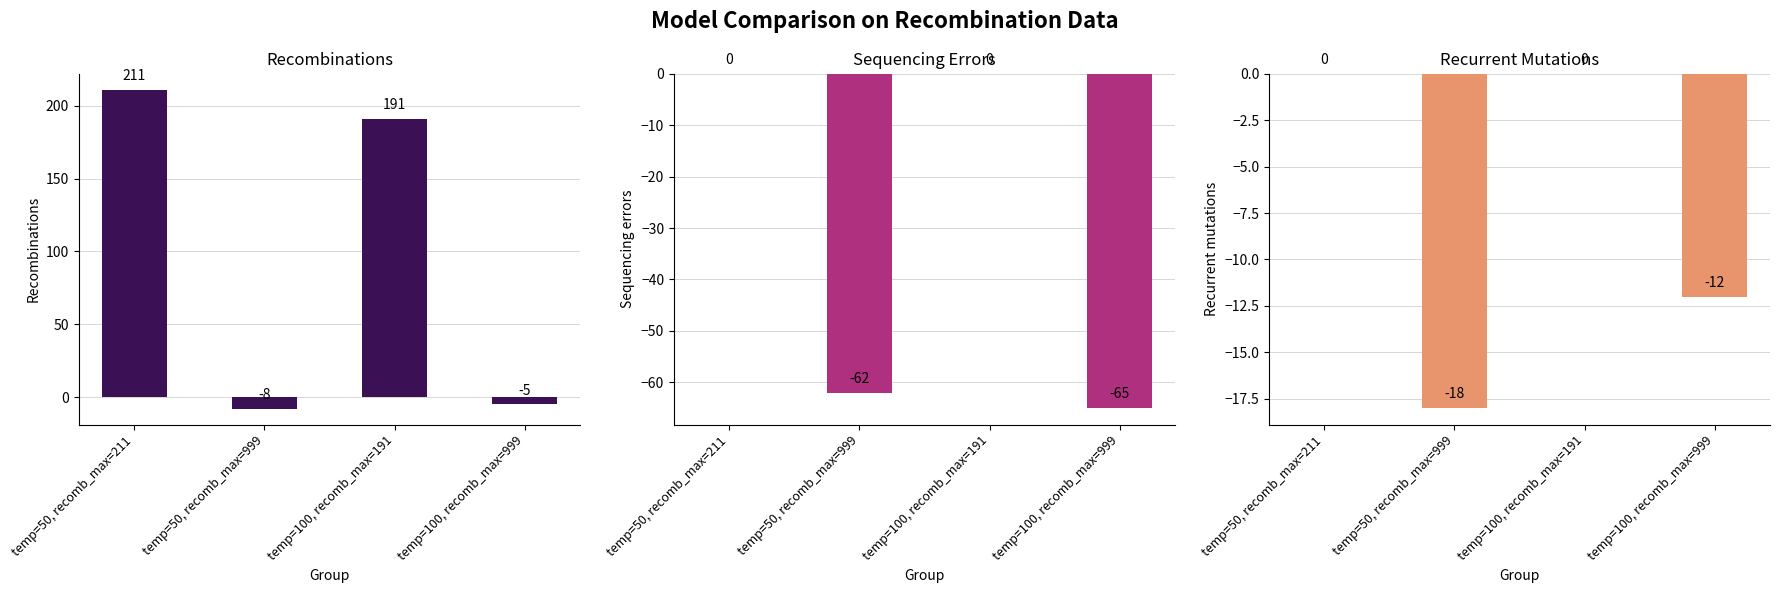

Rank the series by their maximum value, from lowest to highest.

sequencing errors, recurrent mutations, recombinations